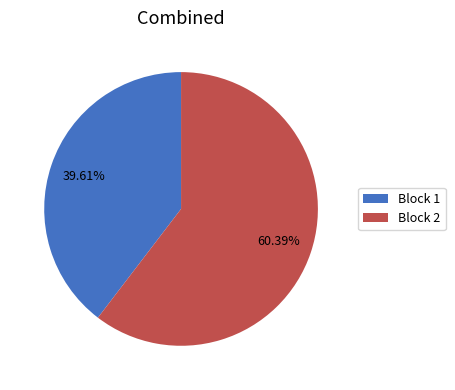

Between Block 1 and Block 2, which is larger?

Block 2